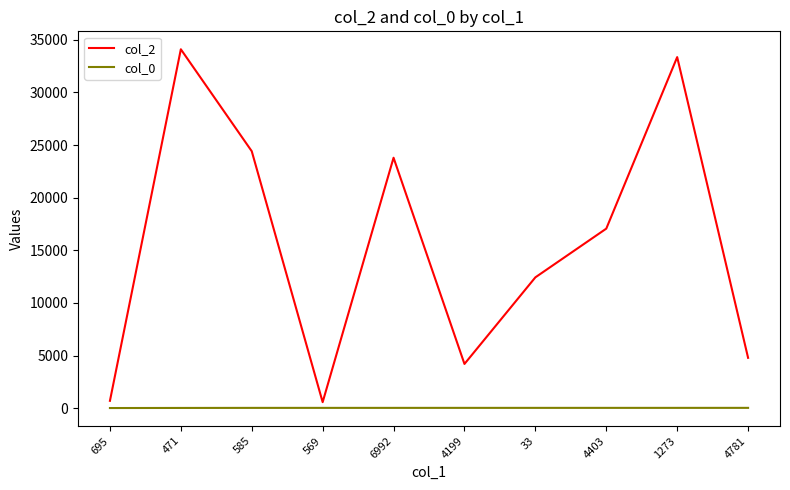

List the series in order of their peak value, lowest first.

col_0, col_2